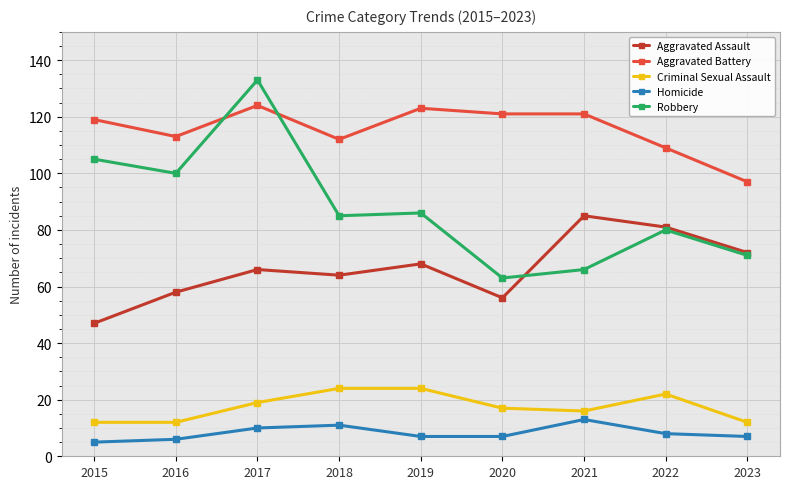

Is it true that Robbery equals 67 at 2016?

False